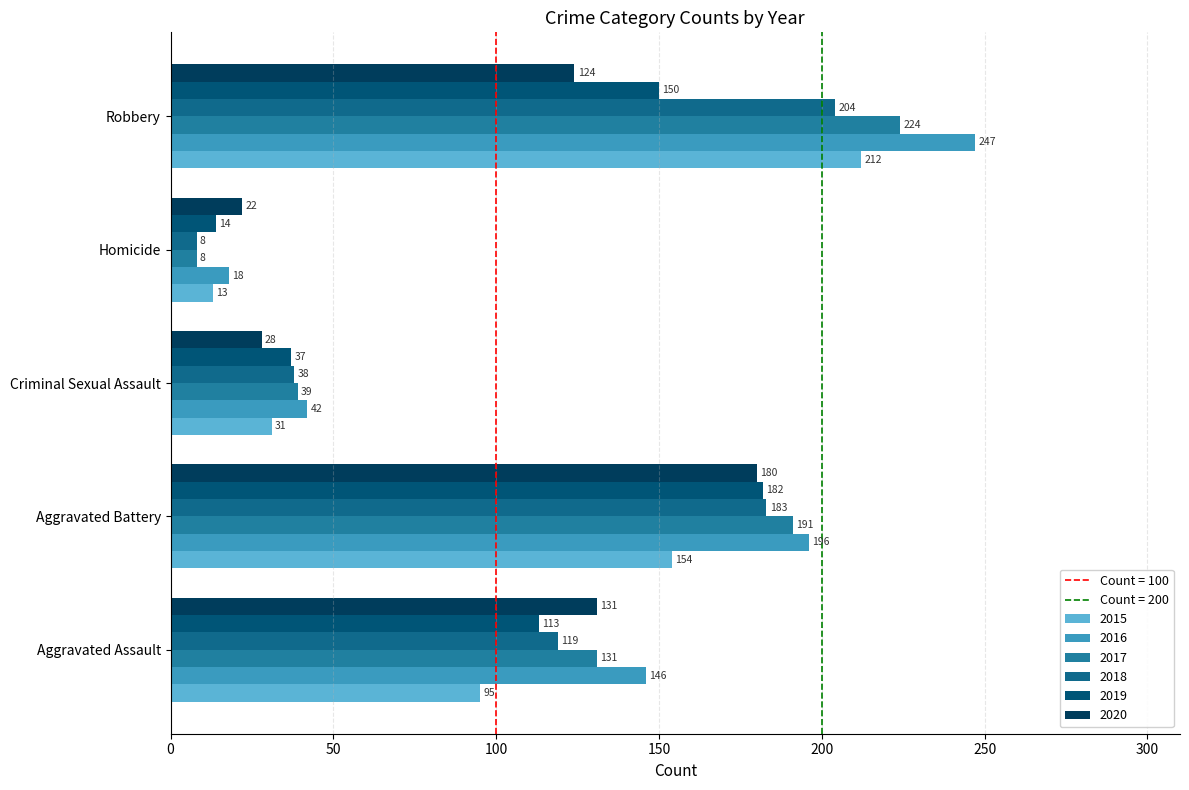

What is the total value across all series at Aggravated Battery?

1086